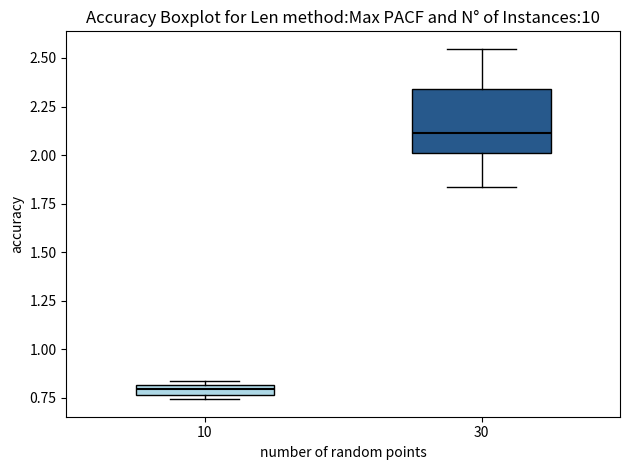

Which box's median line is the lowest?

10